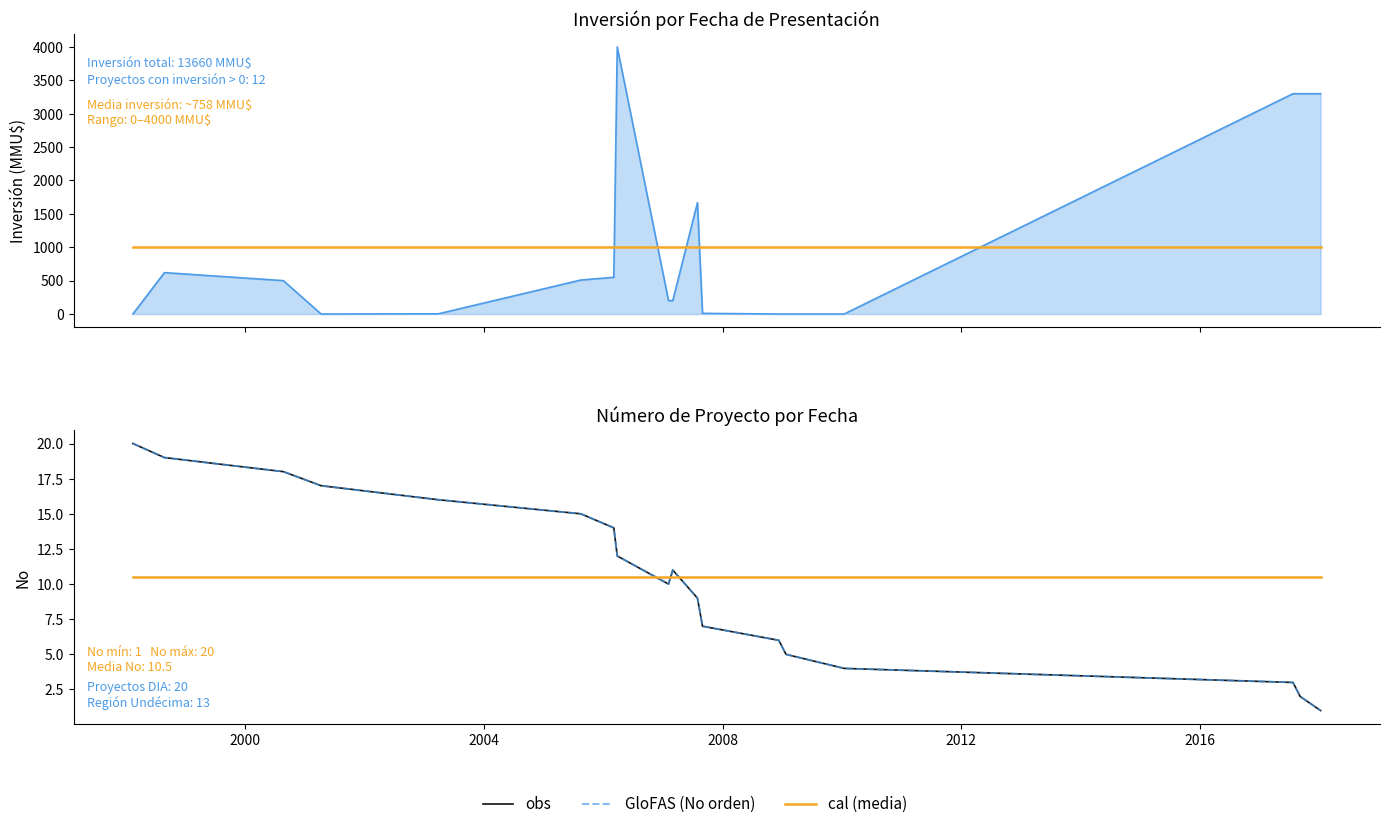

Which series ends up on top after the final intersection of cal (media) and Inversión(MMU$)?

Inversión(MMU$)